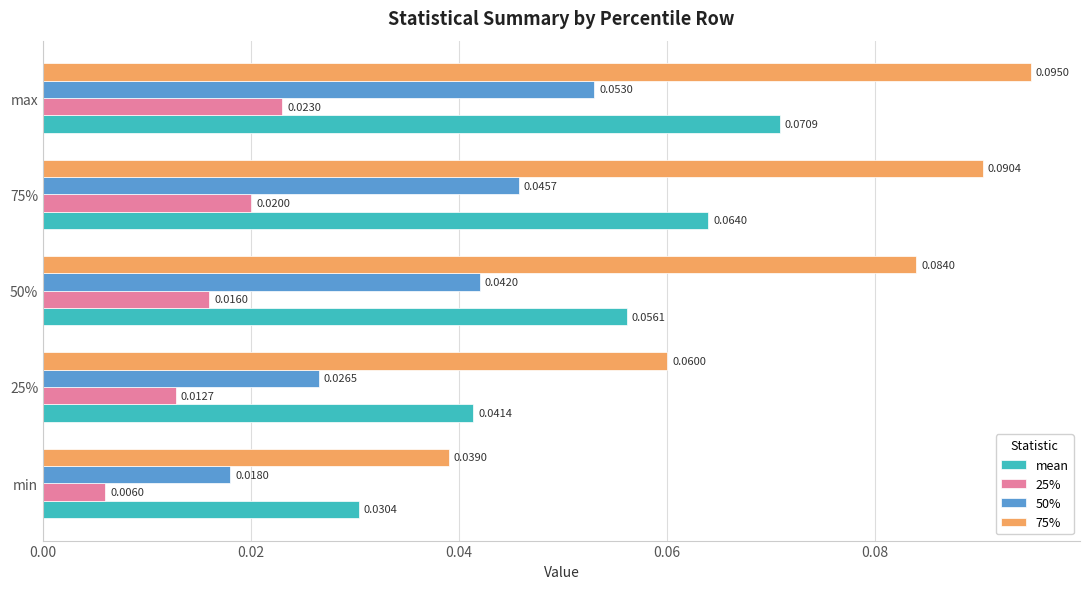

Between 25% and 50%, which series saw the biggest shift?

75%